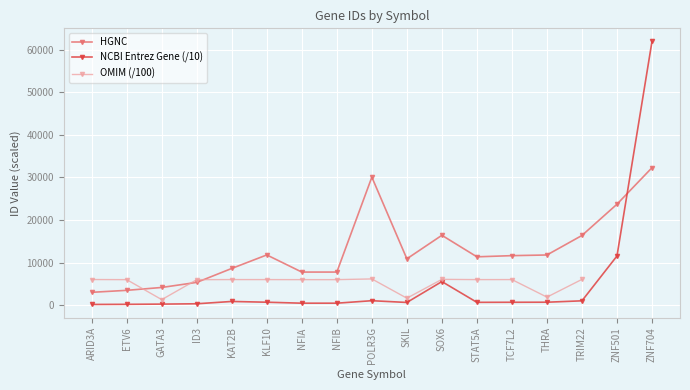

At which category does OMIM (/100) reach its first local valley?

GATA3